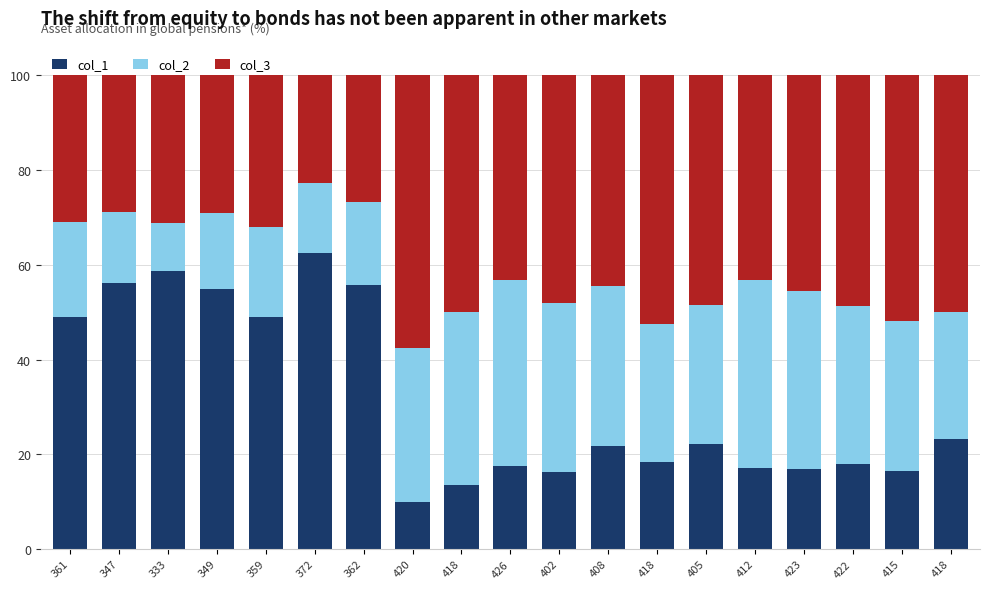

Which series has the widest spread of values?

col_1